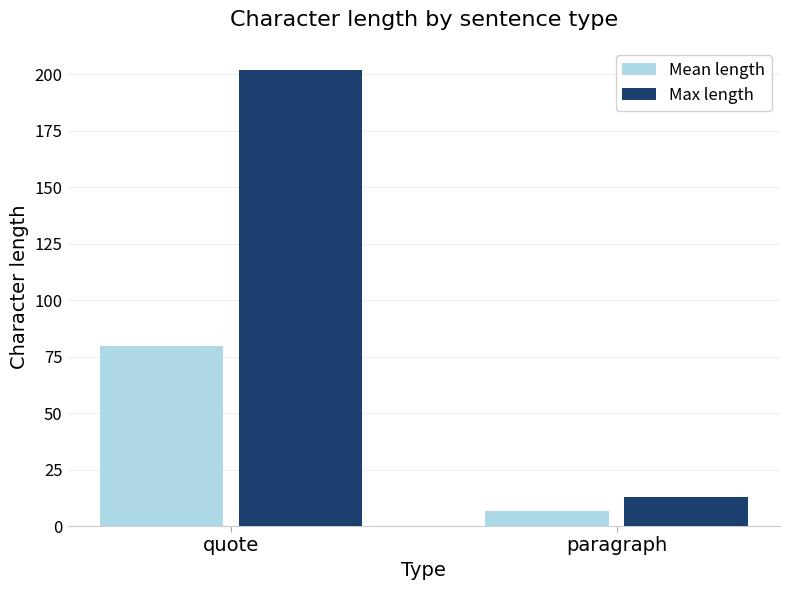

How many Max length values are between 13 and 202?

2